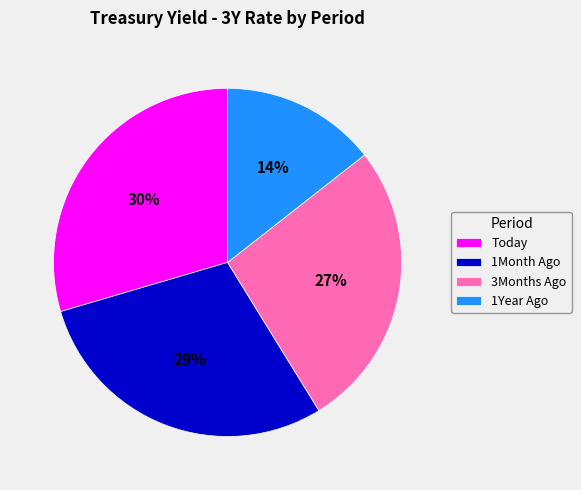

Is there a majority slice in this chart?

No